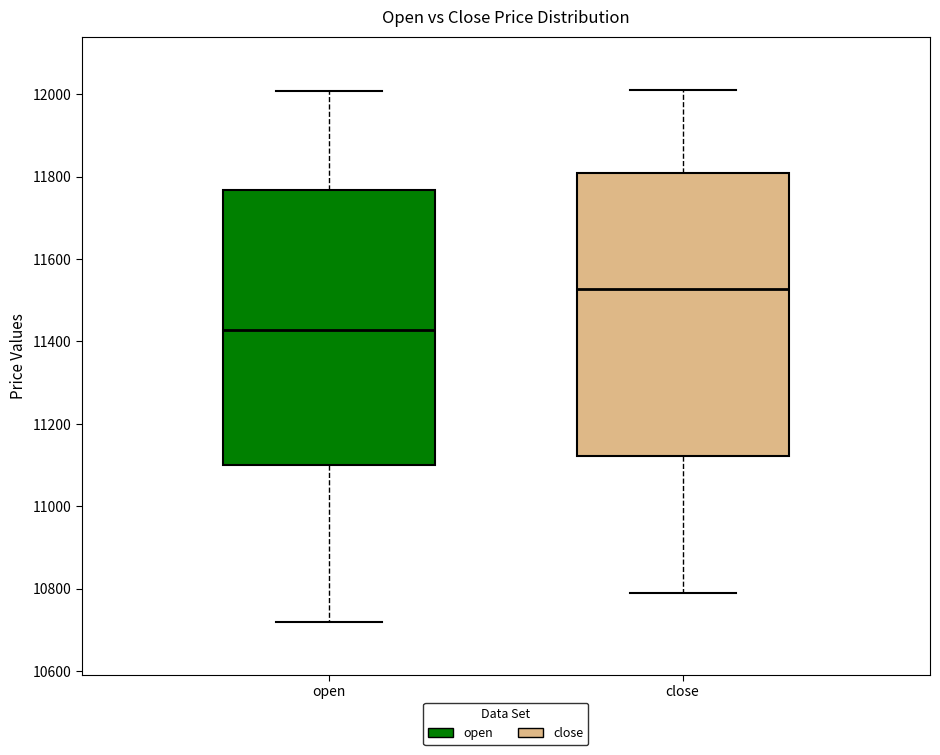

Where does the lower whisker of the box for close end on the y-axis? The values are not printed on the chart, so give them approximately, as read against the axis.

10780